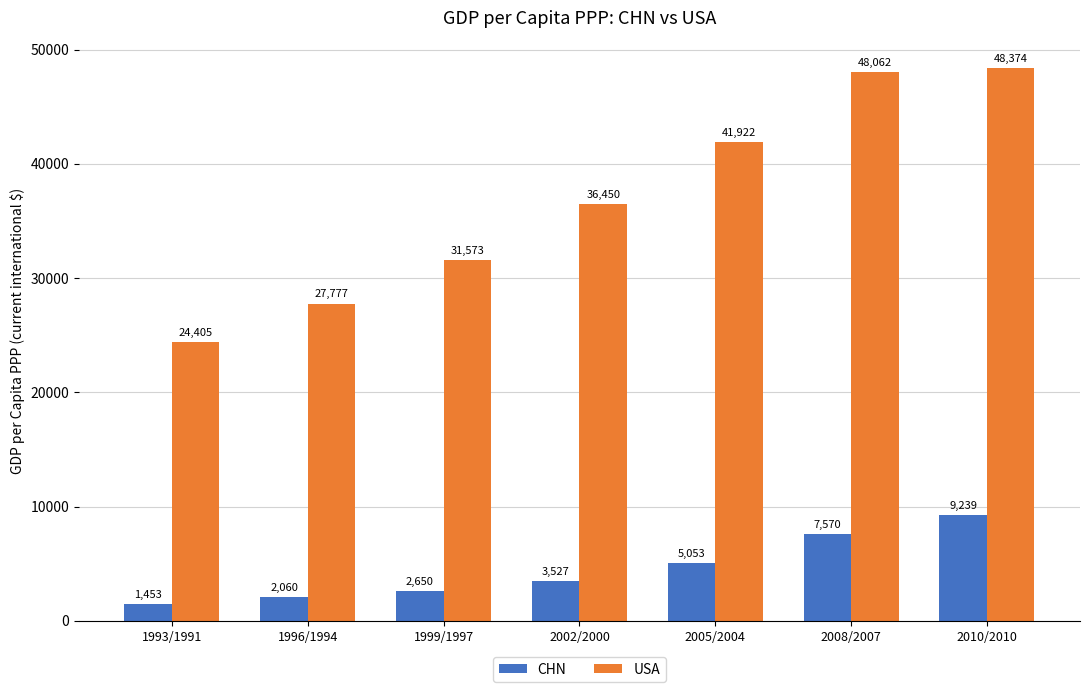

Which series has the largest total across all categories?

USA